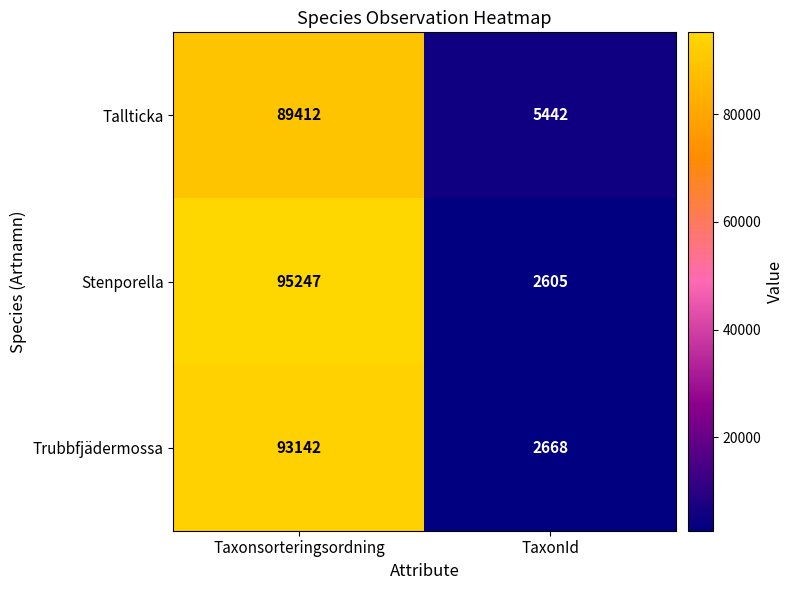

Is the value of Stenporella at TaxonId greater than the value of Tallticka at Taxonsorteringsordning?

No